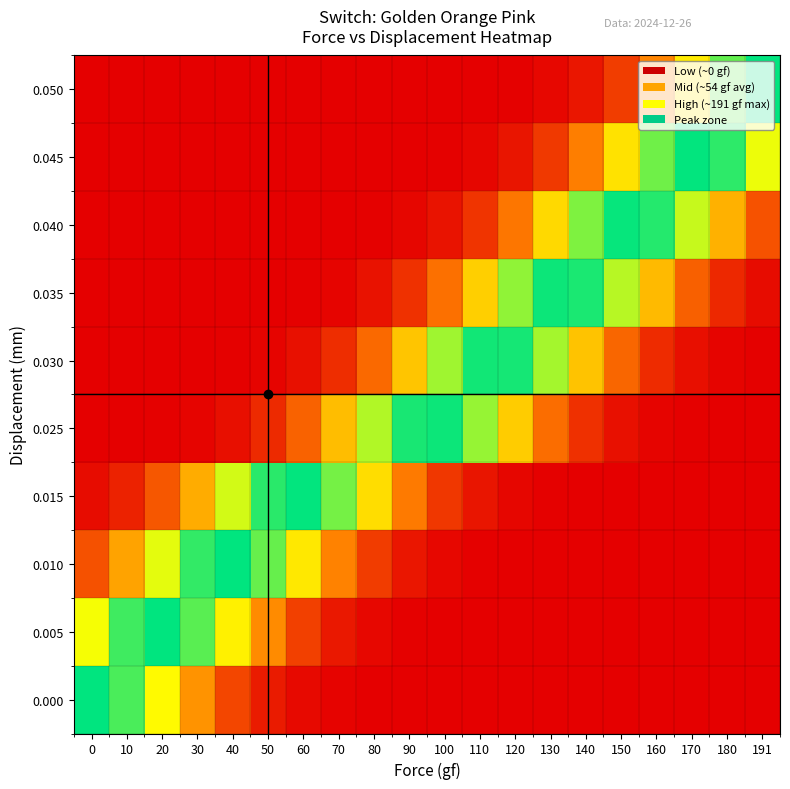

Which has a higher value, 160 or 140?

140